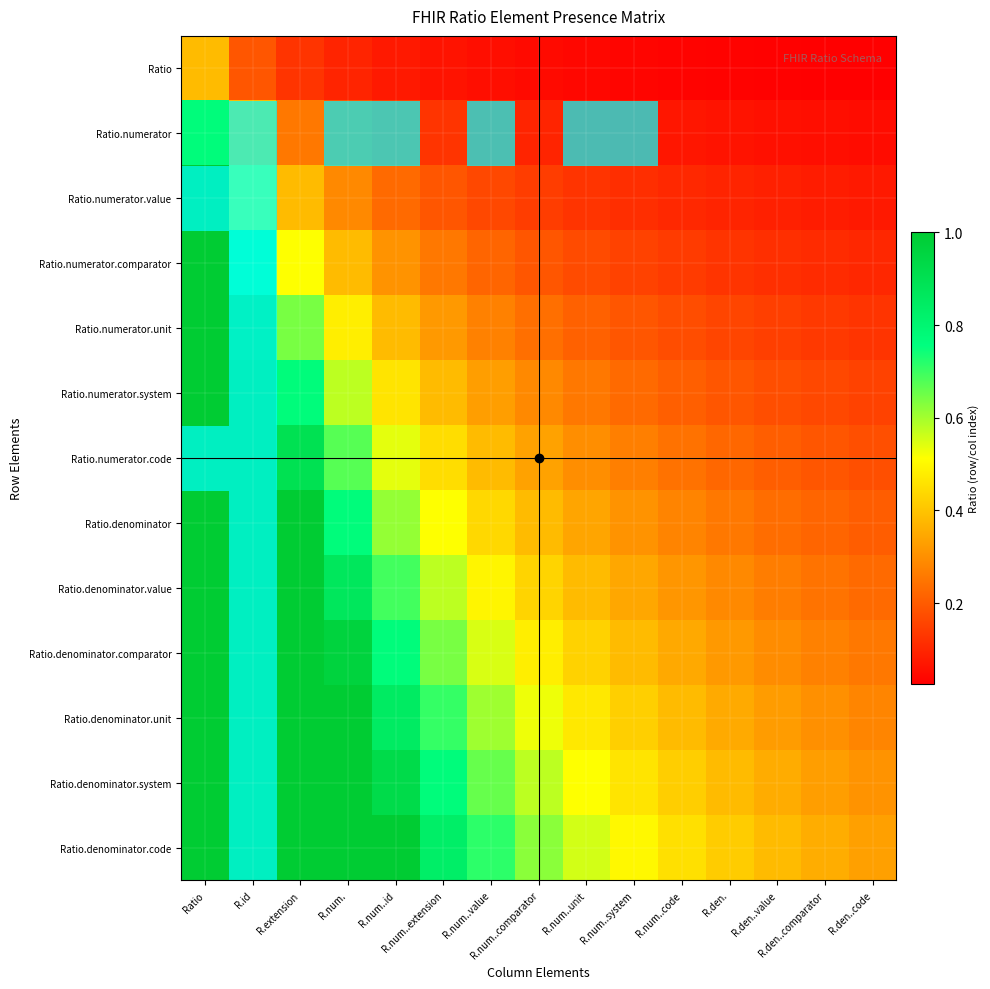

Reading right to left, list all the values displayed in this chart.

Ratio: R.den..code=0.0	R.den..comparator=0.0	R.den..value=0.0	R.den.=0.0	R.num..code=0.0	R.num..system=0.0	R.num..unit=0.0	R.num..comparator=0.0	R.num..value=0.1	R.num..extension=0.1	R.num..id=0.1	R.num.=0.1	R.extension=0.1	R.id=0.2	Ratio=0.4
Ratio.numerator: R.den..code=0.1	R.den..comparator=0.1	R.den..value=0.1	R.den.=0.1	R.num..code=0.1	R.num..system=0.1	R.num..unit=0.1	R.num..comparator=0.1	R.num..value=0.1	R.num..extension=0.1	R.num..id=0.2	R.num.=0.2	R.extension=0.3	R.id=0.4	Ratio=0.8
Ratio.numerator.value: R.den..code=0.1	R.den..comparator=0.1	R.den..value=0.1	R.den.=0.1	R.num..code=0.1	R.num..system=0.1	R.num..unit=0.1	R.num..comparator=0.1	R.num..value=0.2	R.num..extension=0.2	R.num..id=0.2	R.num.=0.3	R.extension=0.4	R.id=0.6	Ratio=1.0
Ratio.numerator.comparator: R.den..code=0.1	R.den..comparator=0.1	R.den..value=0.1	R.den.=0.1	R.num..code=0.1	R.num..system=0.2	R.num..unit=0.2	R.num..comparator=0.2	R.num..value=0.2	R.num..extension=0.3	R.num..id=0.3	R.num.=0.4	R.extension=0.5	R.id=0.8	Ratio=1.0
Ratio.numerator.unit: R.den..code=0.1	R.den..comparator=0.1	R.den..value=0.1	R.den.=0.2	R.num..code=0.2	R.num..system=0.2	R.num..unit=0.2	R.num..comparator=0.2	R.num..value=0.3	R.num..extension=0.3	R.num..id=0.4	R.num.=0.5	R.extension=0.6	R.id=1.0	Ratio=1.0
Ratio.numerator.system: R.den..code=0.2	R.den..comparator=0.2	R.den..value=0.2	R.den.=0.2	R.num..code=0.2	R.num..system=0.2	R.num..unit=0.3	R.num..comparator=0.3	R.num..value=0.3	R.num..extension=0.4	R.num..id=0.5	R.num.=0.6	R.extension=0.8	R.id=1.0	Ratio=1.0
Ratio.numerator.code: R.den..code=0.2	R.den..comparator=0.2	R.den..value=0.2	R.den.=0.2	R.num..code=0.2	R.num..system=0.3	R.num..unit=0.3	R.num..comparator=0.3	R.num..value=0.4	R.num..extension=0.4	R.num..id=0.5	R.num.=0.7	R.extension=0.9	R.id=1.0	Ratio=1.0
Ratio.denominator: R.den..code=0.2	R.den..comparator=0.2	R.den..value=0.2	R.den.=0.3	R.num..code=0.3	R.num..system=0.3	R.num..unit=0.3	R.num..comparator=0.4	R.num..value=0.4	R.num..extension=0.5	R.num..id=0.6	R.num.=0.8	R.extension=1.0	R.id=1.0	Ratio=1.0
Ratio.denominator.value: R.den..code=0.2	R.den..comparator=0.2	R.den..value=0.3	R.den.=0.3	R.num..code=0.3	R.num..system=0.3	R.num..unit=0.4	R.num..comparator=0.4	R.num..value=0.5	R.num..extension=0.6	R.num..id=0.7	R.num.=0.9	R.extension=1.0	R.id=1.0	Ratio=1.0
Ratio.denominator.comparator: R.den..code=0.3	R.den..comparator=0.3	R.den..value=0.3	R.den.=0.3	R.num..code=0.3	R.num..system=0.4	R.num..unit=0.4	R.num..comparator=0.5	R.num..value=0.5	R.num..extension=0.6	R.num..id=0.8	R.num.=1.0	R.extension=1.0	R.id=1.0	Ratio=1.0
Ratio.denominator.unit: R.den..code=0.3	R.den..comparator=0.3	R.den..value=0.3	R.den.=0.4	R.num..code=0.4	R.num..system=0.4	R.num..unit=0.5	R.num..comparator=0.5	R.num..value=0.6	R.num..extension=0.7	R.num..id=0.8	R.num.=1.0	R.extension=1.0	R.id=1.0	Ratio=1.0
Ratio.denominator.system: R.den..code=0.3	R.den..comparator=0.3	R.den..value=0.4	R.den.=0.4	R.num..code=0.4	R.num..system=0.5	R.num..unit=0.5	R.num..comparator=0.6	R.num..value=0.7	R.num..extension=0.8	R.num..id=0.9	R.num.=1.0	R.extension=1.0	R.id=1.0	Ratio=1.0
Ratio.denominator.code: R.den..code=0.3	R.den..comparator=0.4	R.den..value=0.4	R.den.=0.4	R.num..code=0.5	R.num..system=0.5	R.num..unit=0.6	R.num..comparator=0.6	R.num..value=0.7	R.num..extension=0.8	R.num..id=1.0	R.num.=1.0	R.extension=1.0	R.id=1.0	Ratio=1.0